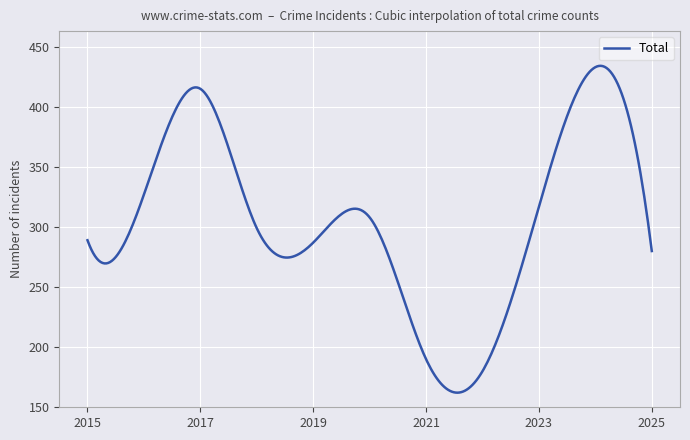

What is the smallest value displayed?

162.1